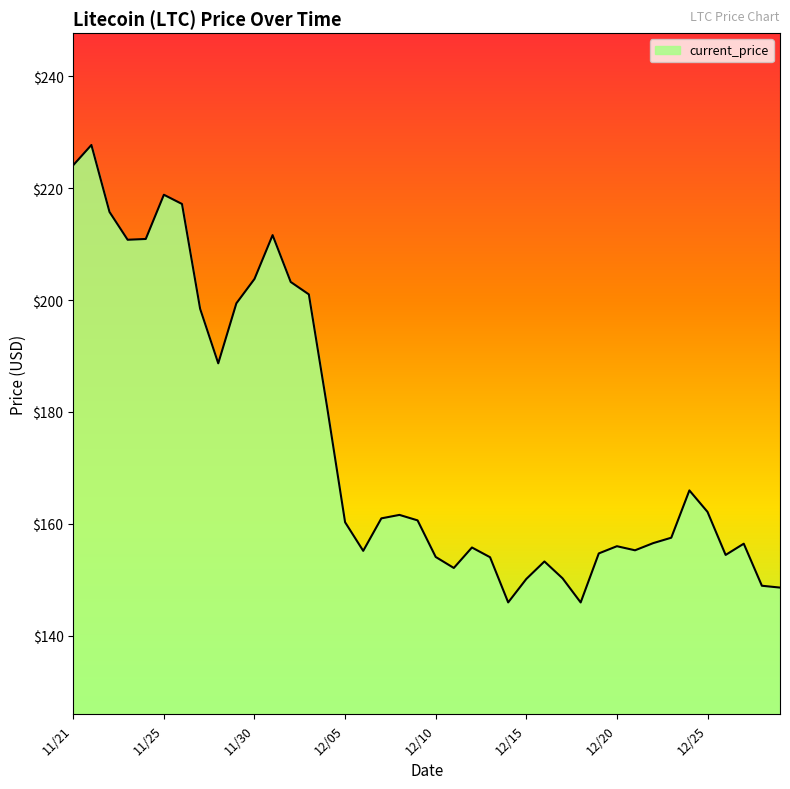

How many lines are shown in the chart?

1